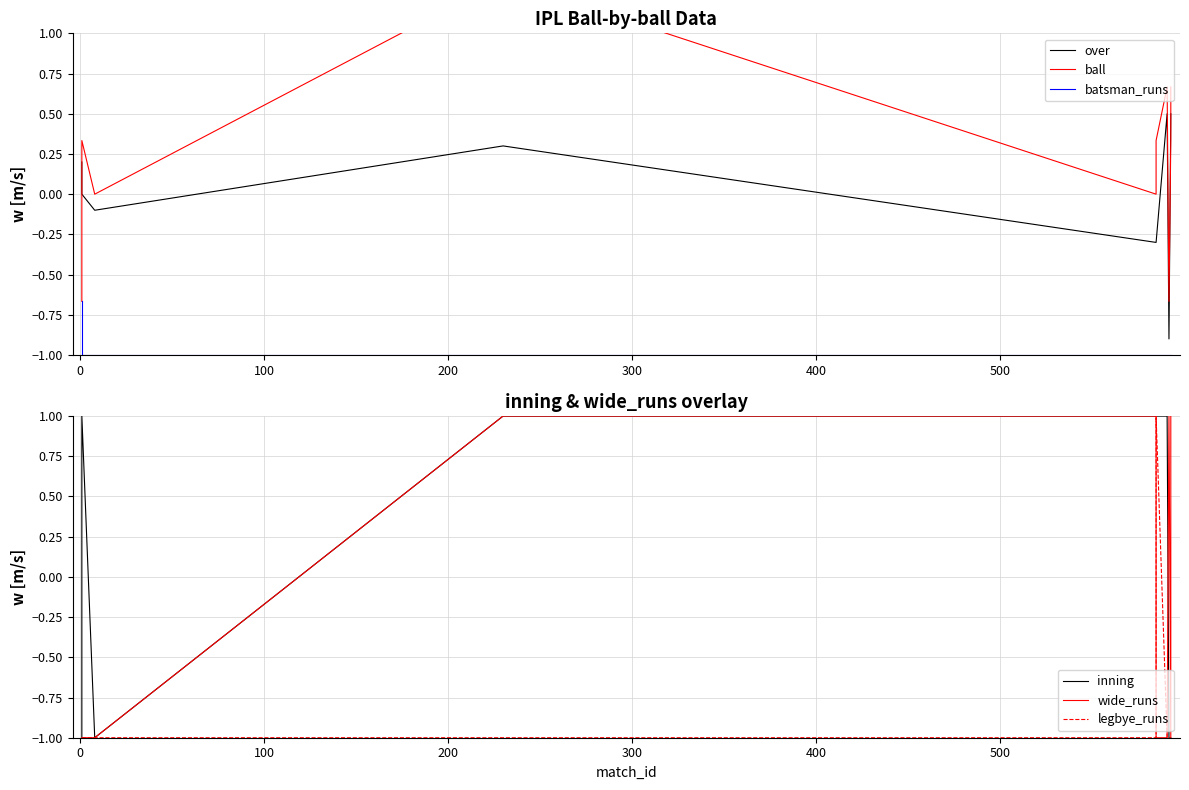

Reading left to right, extract all data points from this chart.

over: 0.2	0.0	-0.1	0.3	-0.3	-0.3	0.5	-0.9	0.5	0.5
ball: -0.7	0.3	0.0	1.3	0.0	0.3	0.7	-0.7	0.3	0.7
batsman_runs: -0.7	-1.0	-1.0	-1.0	-1.0	-1.0	-1.0	-1.0	-1.0	-1.0
inning: -1.0	1.0	-1.0	1.0	1.0	1.0	1.0	-1.0	-1.0	-1.0
wide_runs: -1.0	-1.0	-1.0	1.0	1.0	-1.0	-1.0	1.0	-1.0	1.0
legbye_runs: -1.0	-1.0	-1.0	-1.0	-1.0	1.0	-1.0	-1.0	-1.0	-1.0